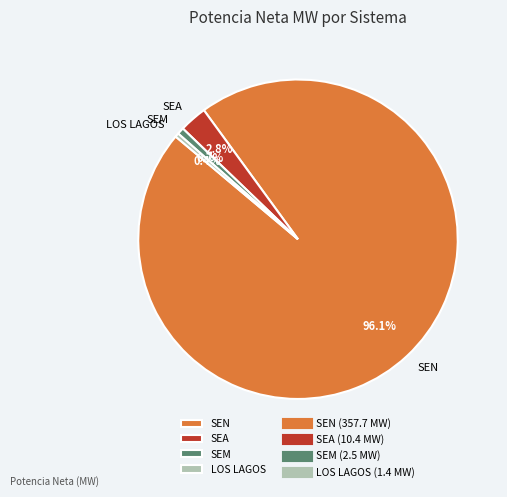

Which has a higher value, LOS LAGOS or SEA?

SEA